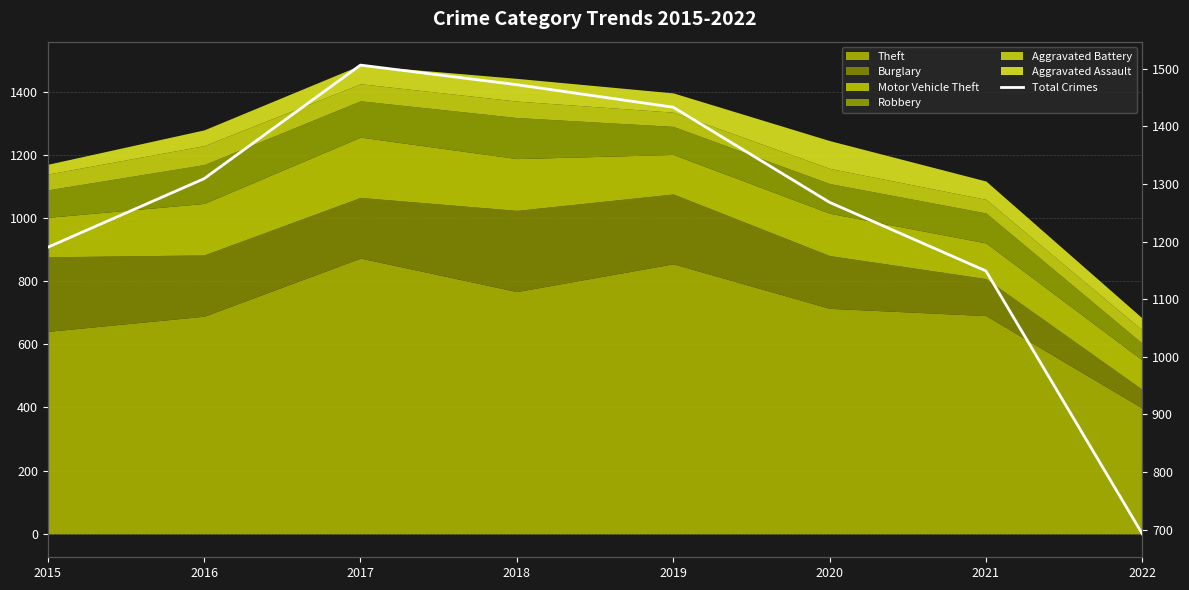

Reading left to right, what are all the values shown in this chart?

1190	1309	1506	1472	1433	1268	1149	693